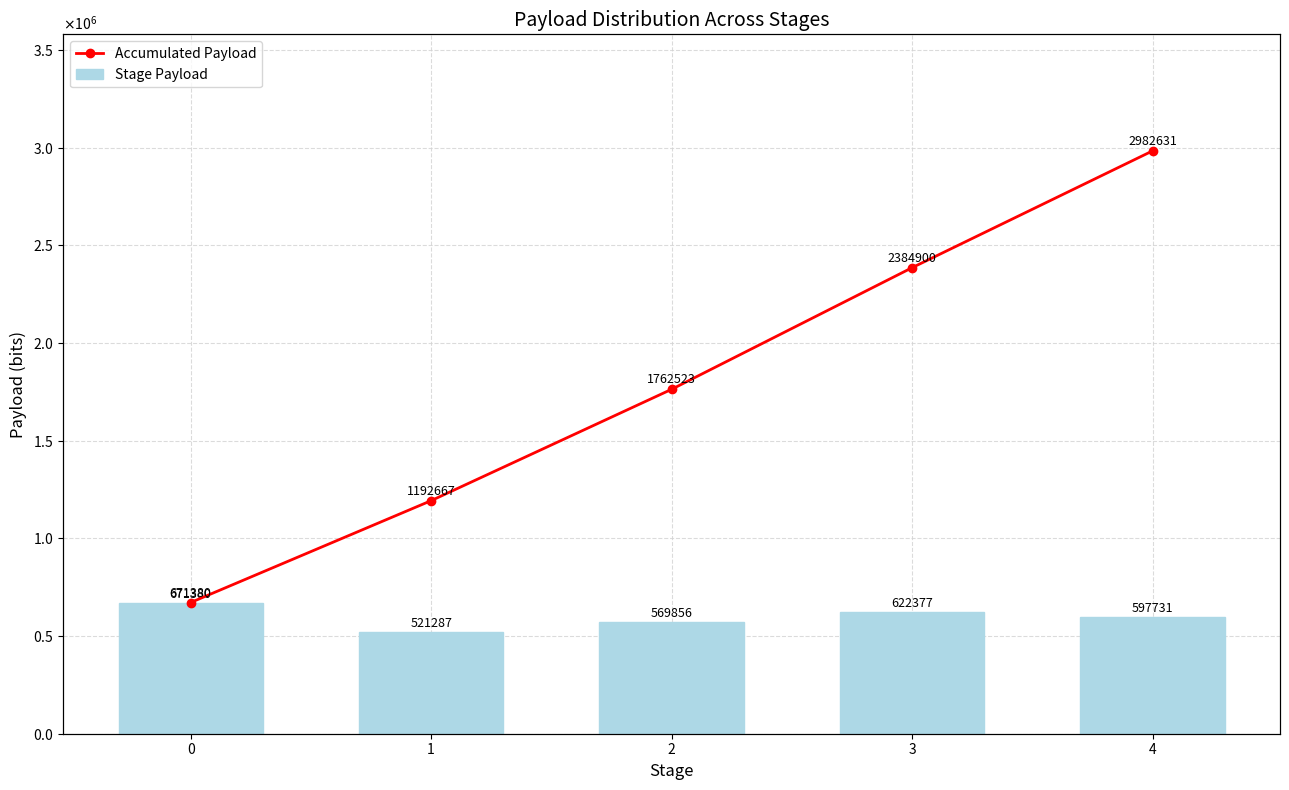

What is the value of the Accumulated Payload bar at the 5th from the left?

2982631